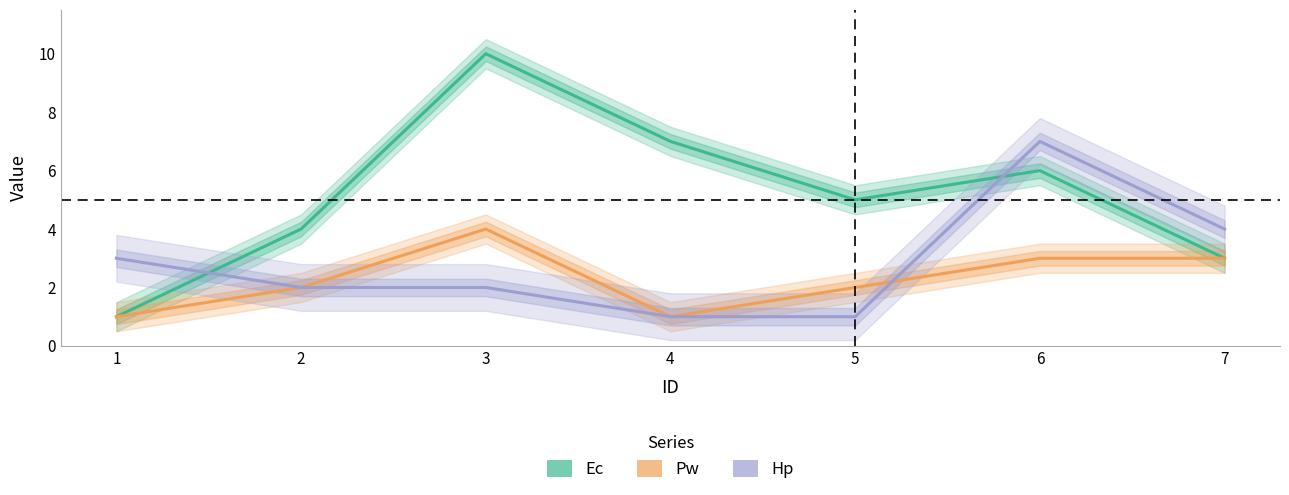

Rank the series by their maximum value, from highest to lowest.

Ec, Hp, Pw